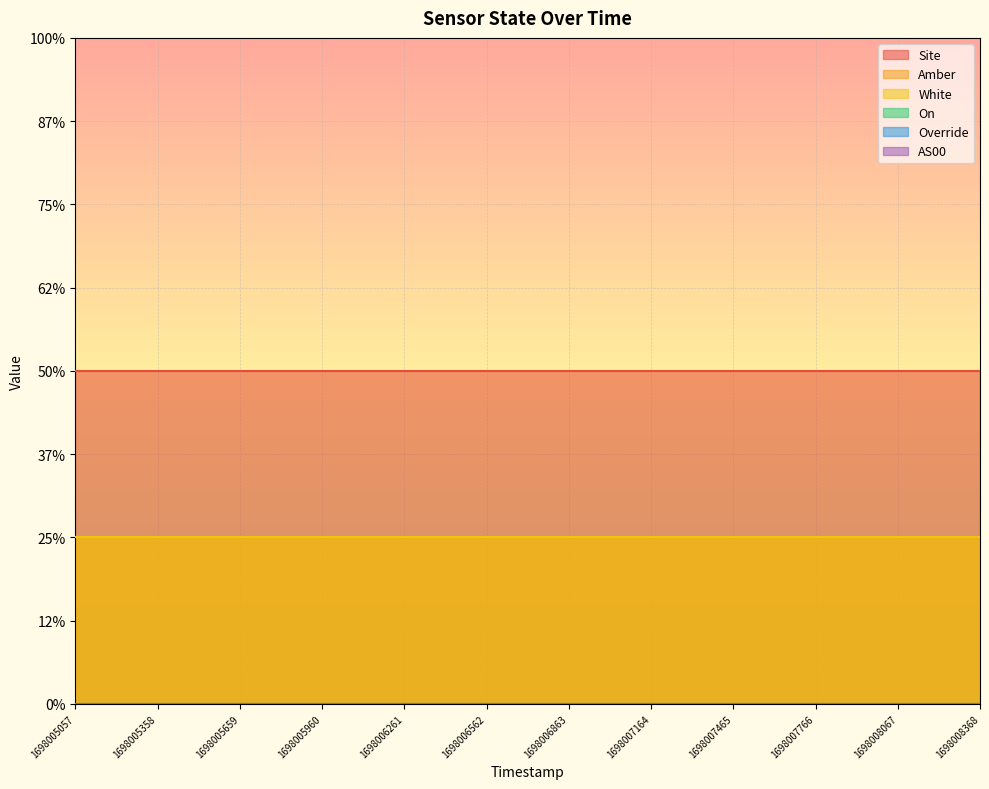

What is the total value across all series at 1698005659?

4